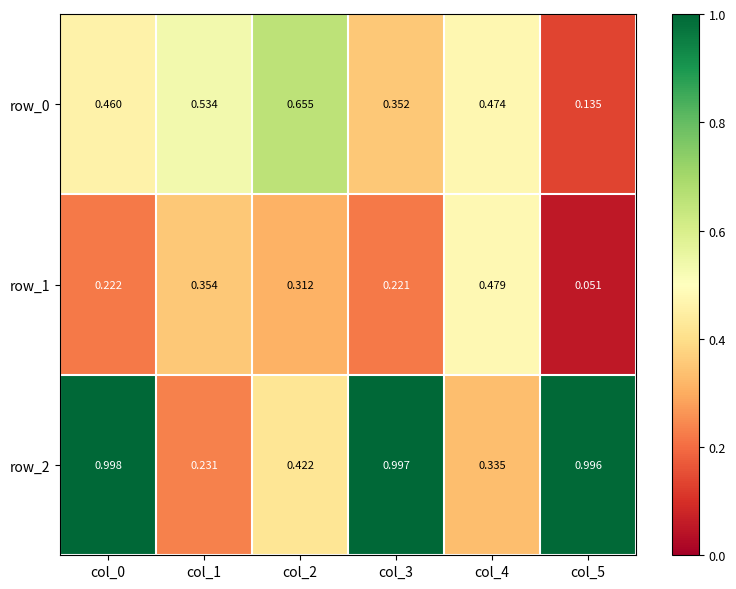

Count the number of categories in the chart.

6